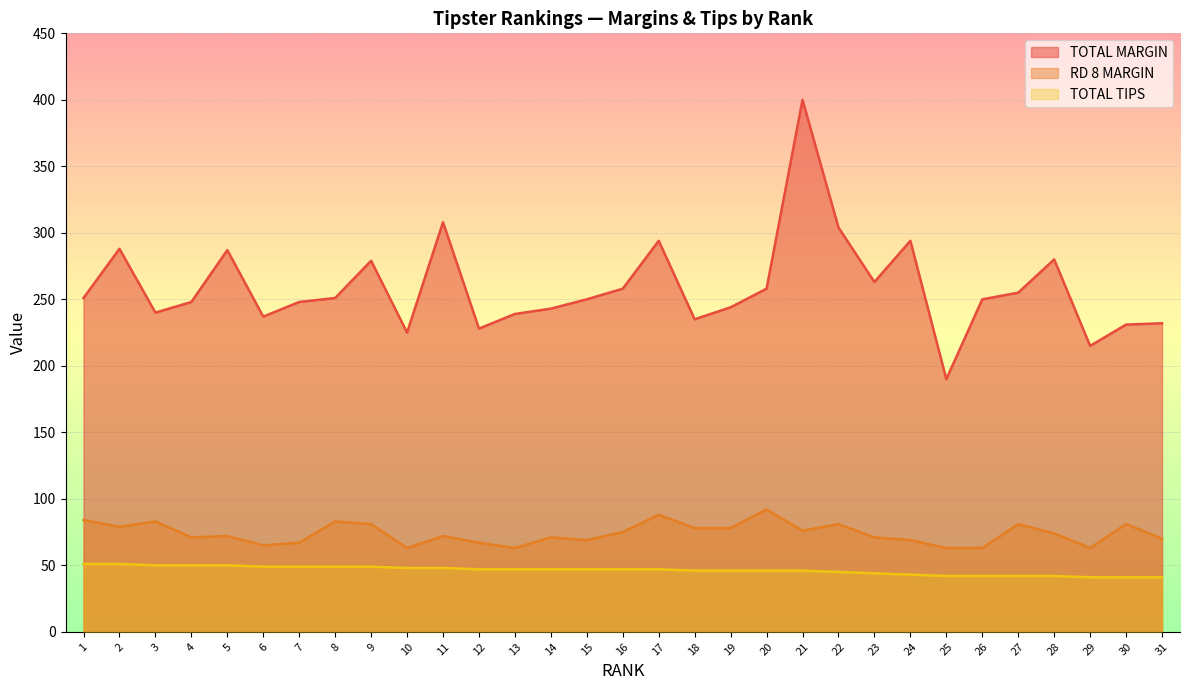

True or false: TOTAL TIPS and TOTAL MARGIN cross at least once.

False